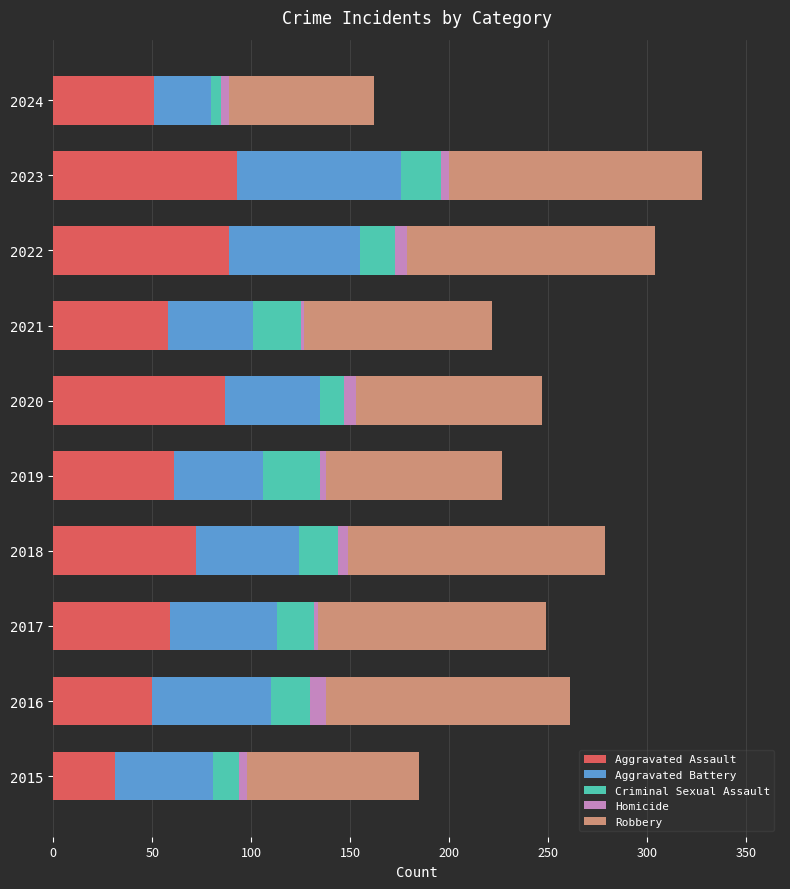

Which category has the lowest value in the Aggravated Assault series?

2015